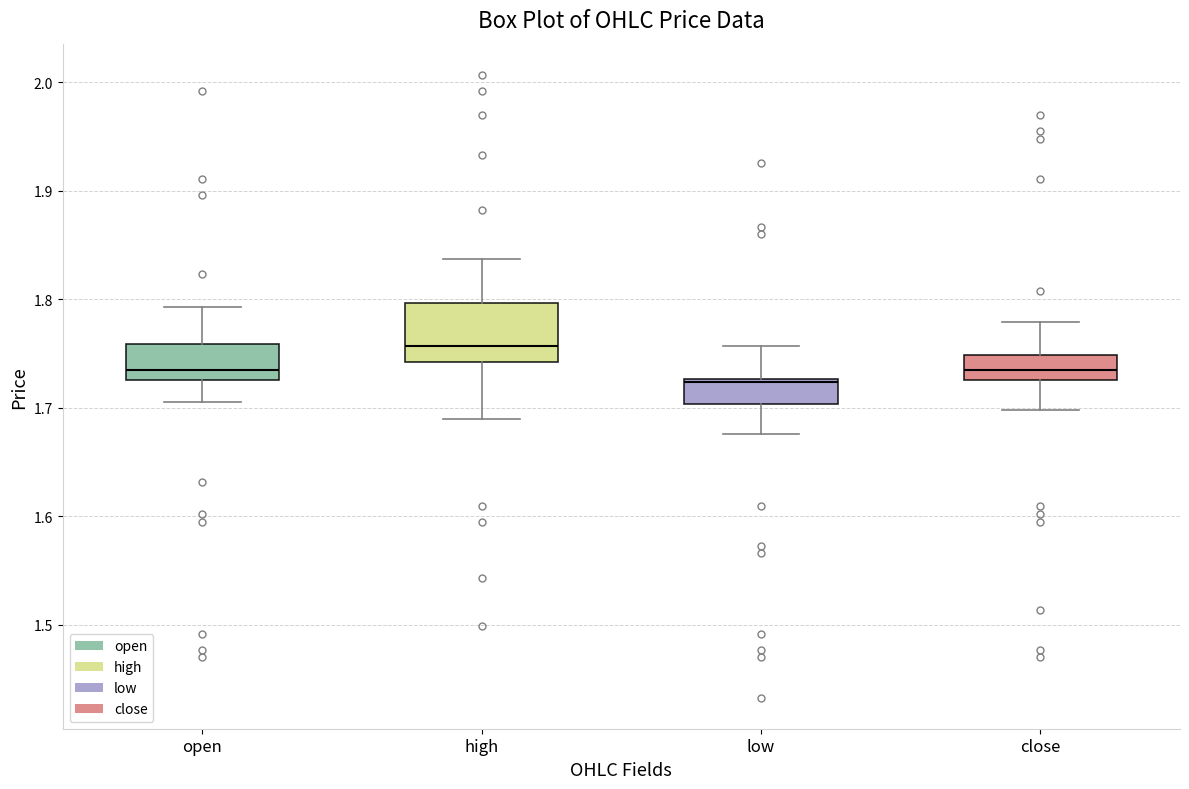

Where is the upper edge of the box for close on the y-axis? The values are not printed on the chart, so give them approximately, as read against the axis.

1.75